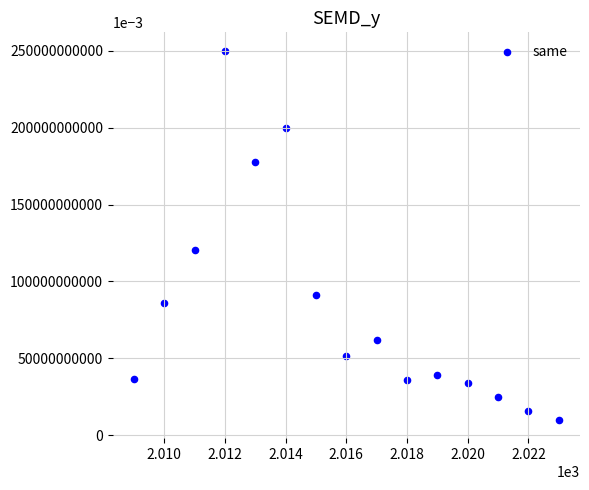

What Y value in the scatter plot is closest to 130028280?

120640400.0